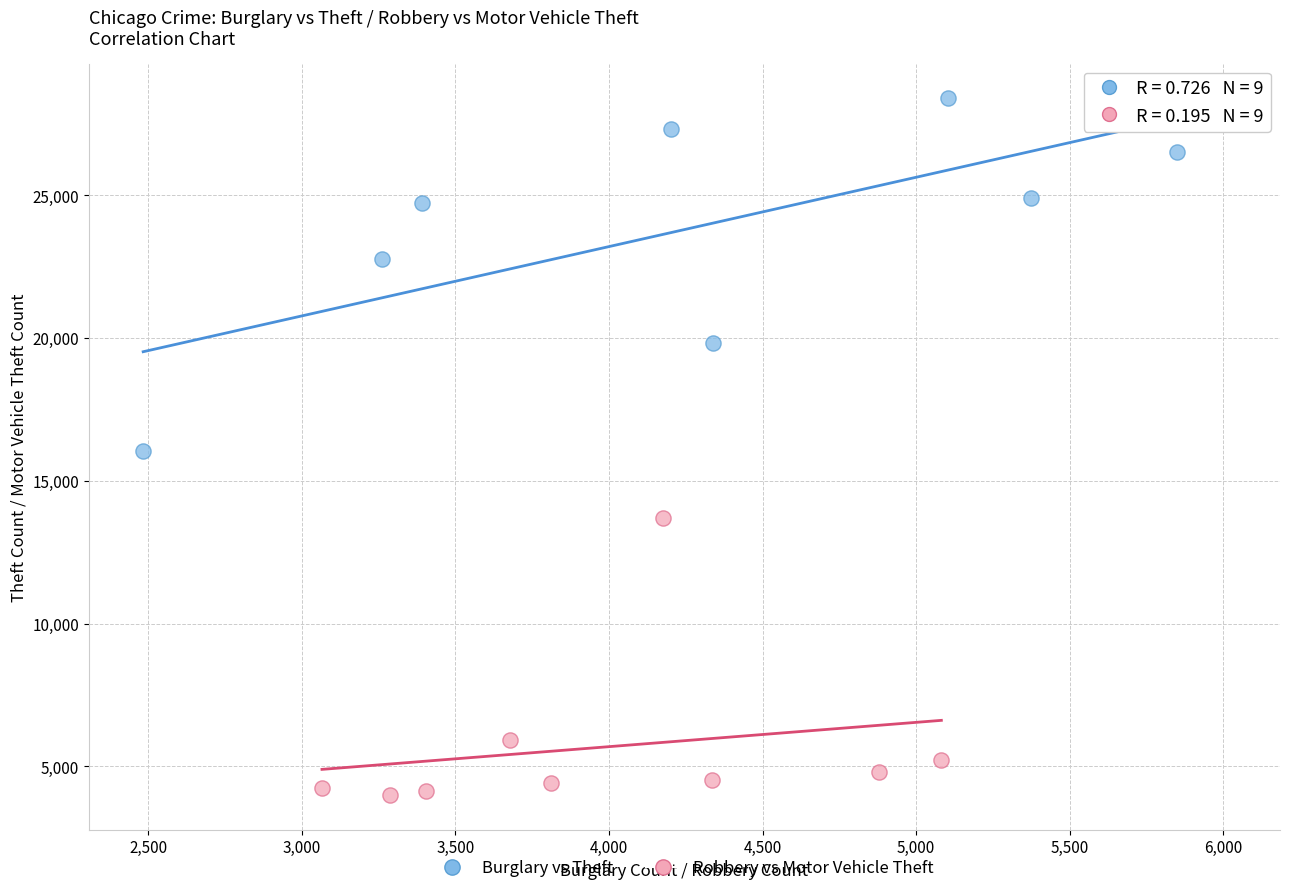

What are all the series names shown in the legend?

Burglary vs Theft, Robbery vs Motor Vehicle Theft